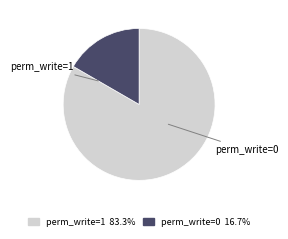

Does any single category account for the majority?

Yes